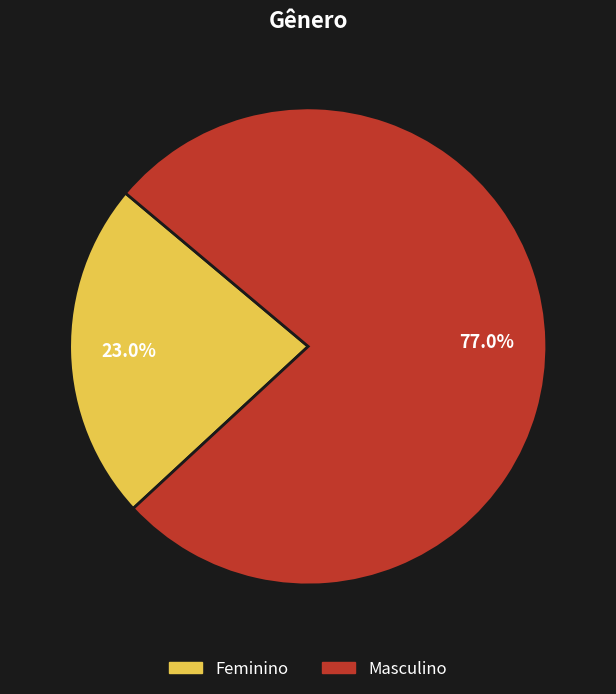

What percentage is the Masculino slice, to the nearest percent?

77%